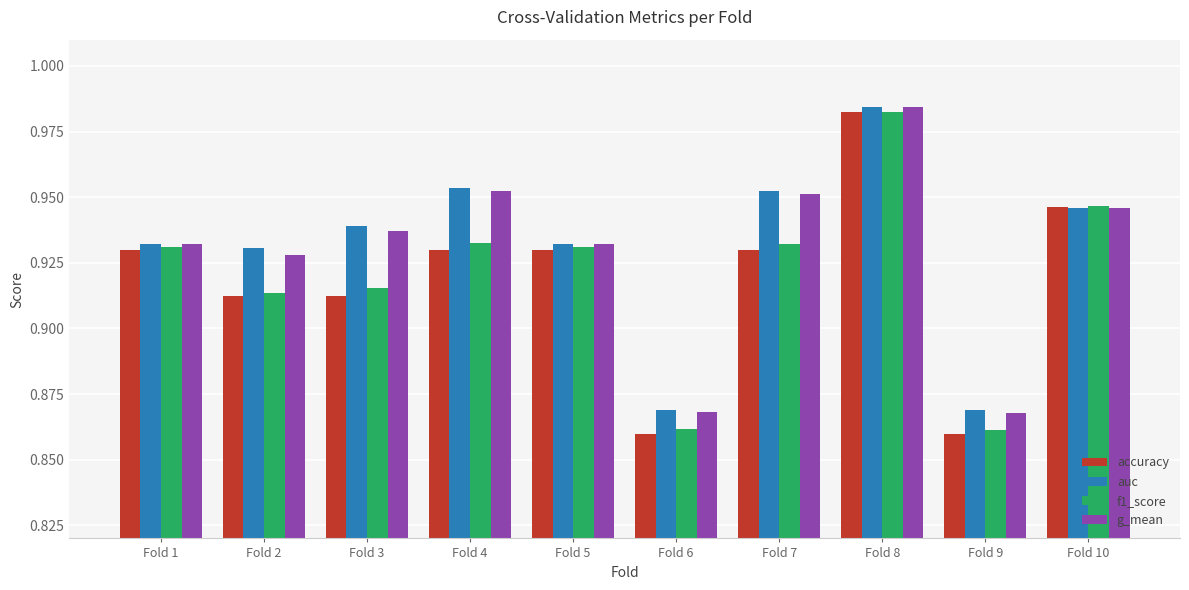

At which category is the sum across all series the highest?

Fold 8